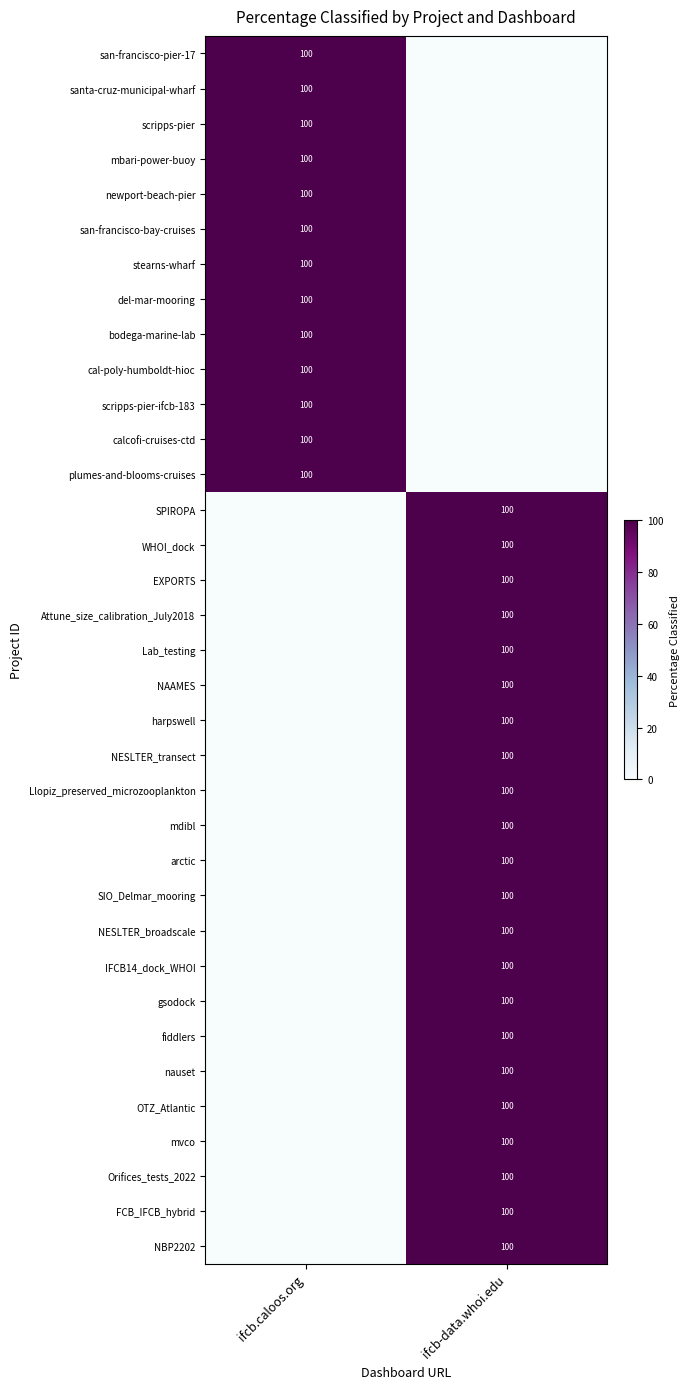

The value of santa-cruz-municipal-wharf at ifcb.caloos.org is 50. True or false?

False